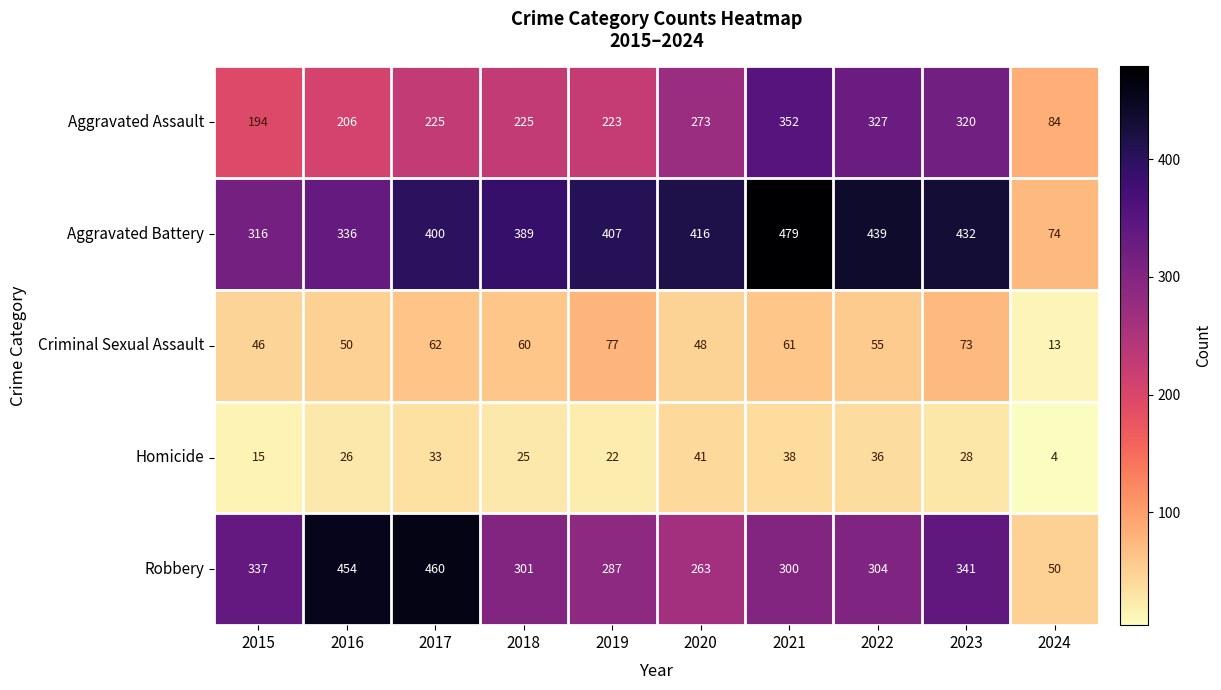

Which series has the largest total across all categories?

Aggravated Battery